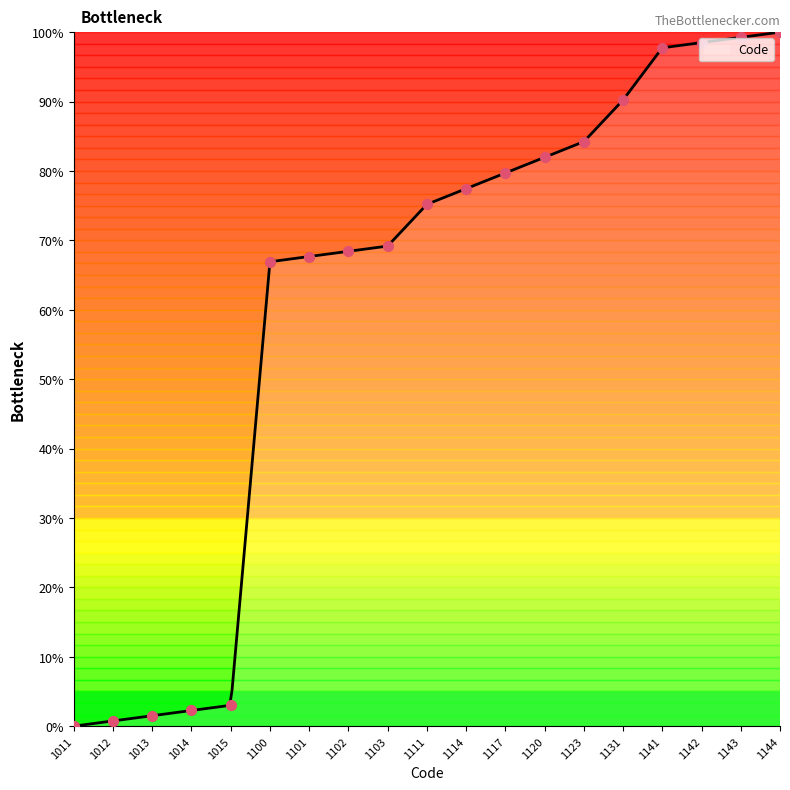

Approximately how many times larger is the value at 1120 compared to 1144?

0.8